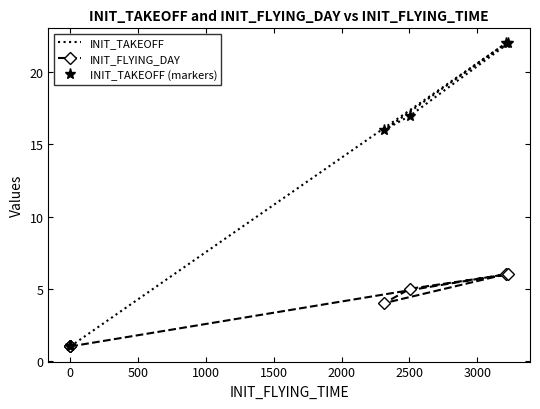

What is the average value of the INIT_TAKEOFF series?

11